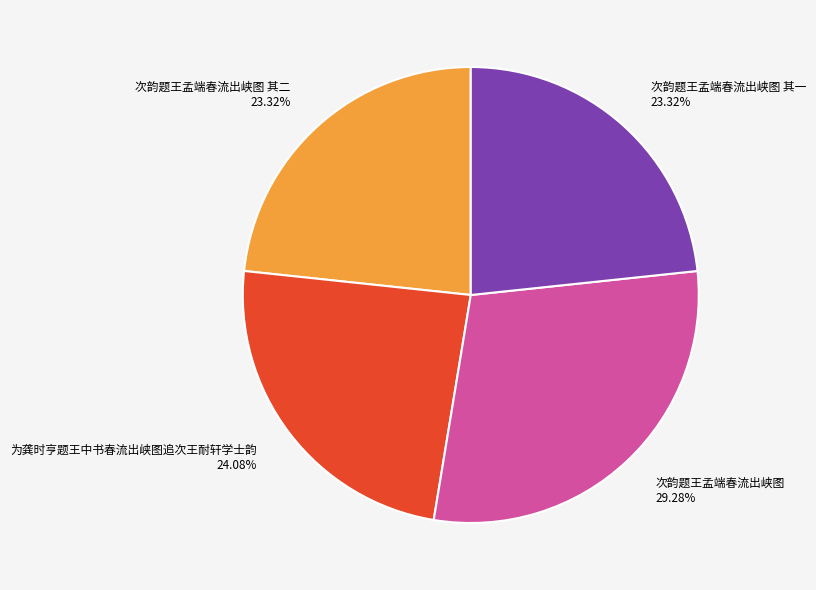

To the nearest percent, what percentage of the pie is 次韵题王孟端春流出峡图 其二?

23%